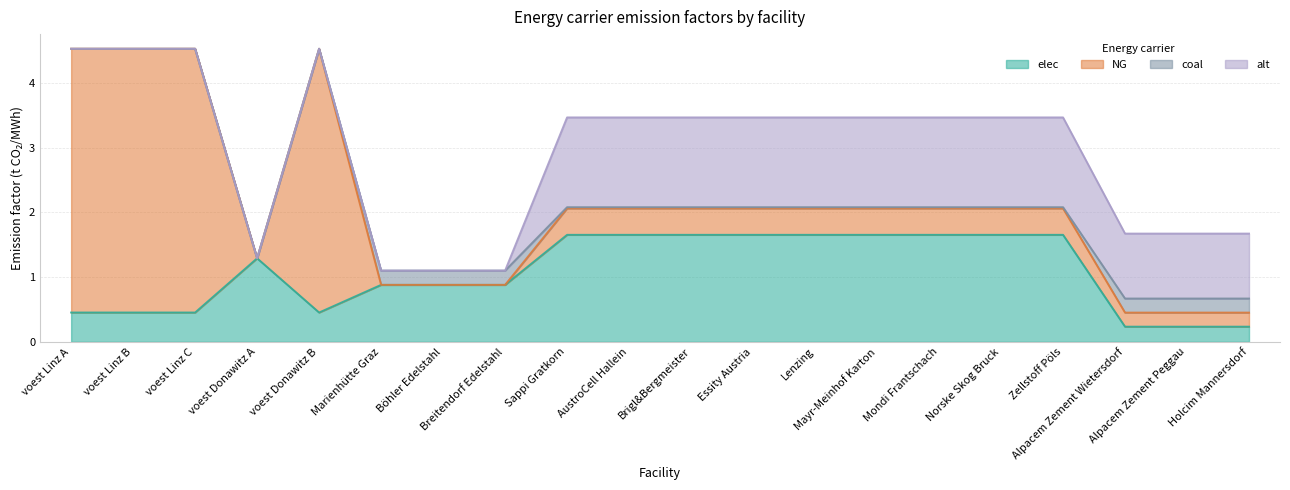

Is the value of coal at Lenzing greater than the value of elec at voest Linz C?

No